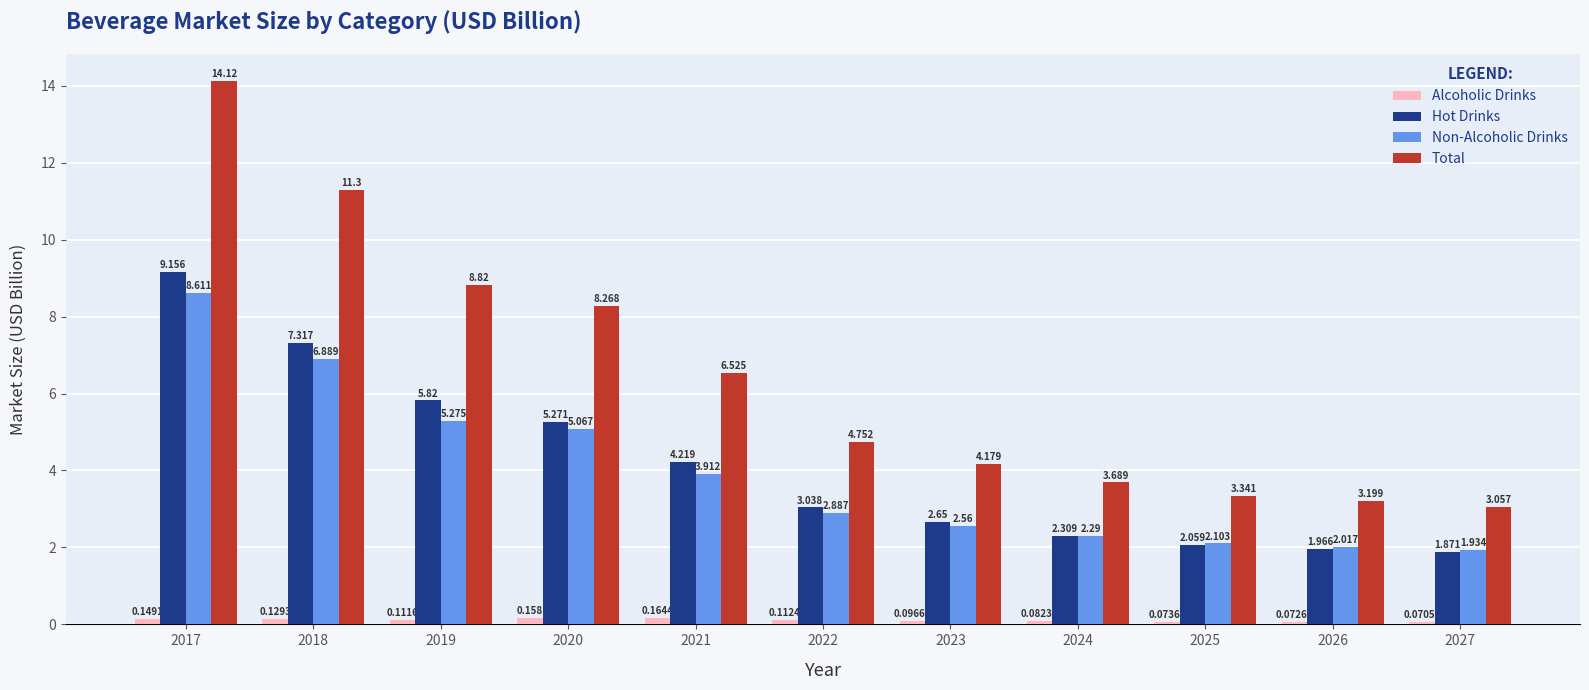

Which series has the largest range (max minus min)?

Total